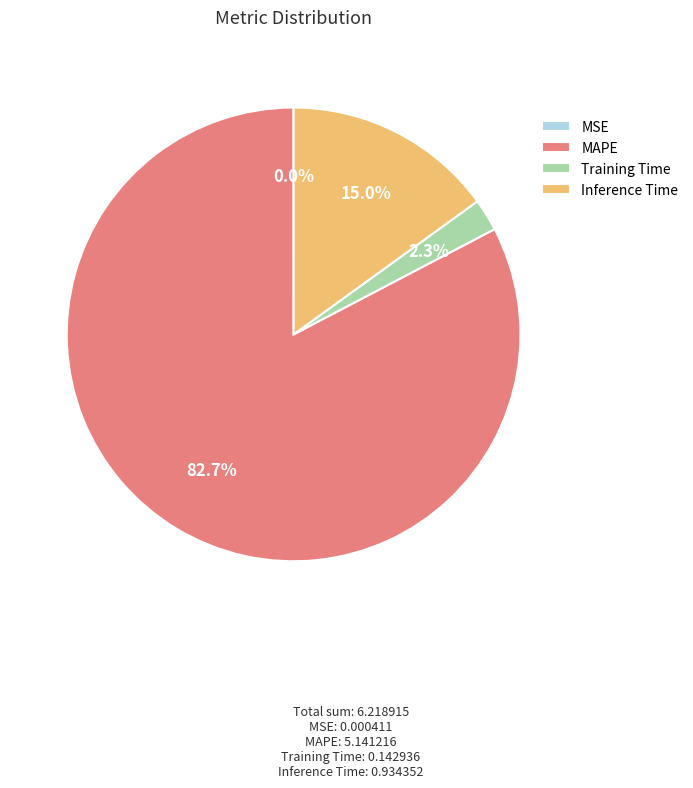

What percentage do Inference Time and MAPE together represent?

97.7%